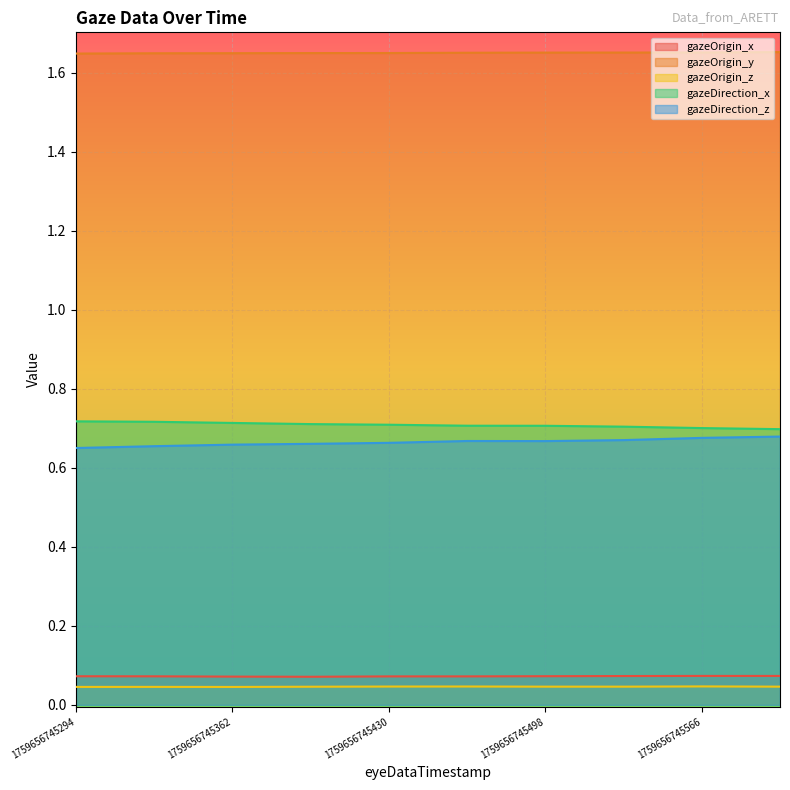

Does the chart display data point markers on the line(s)?

No